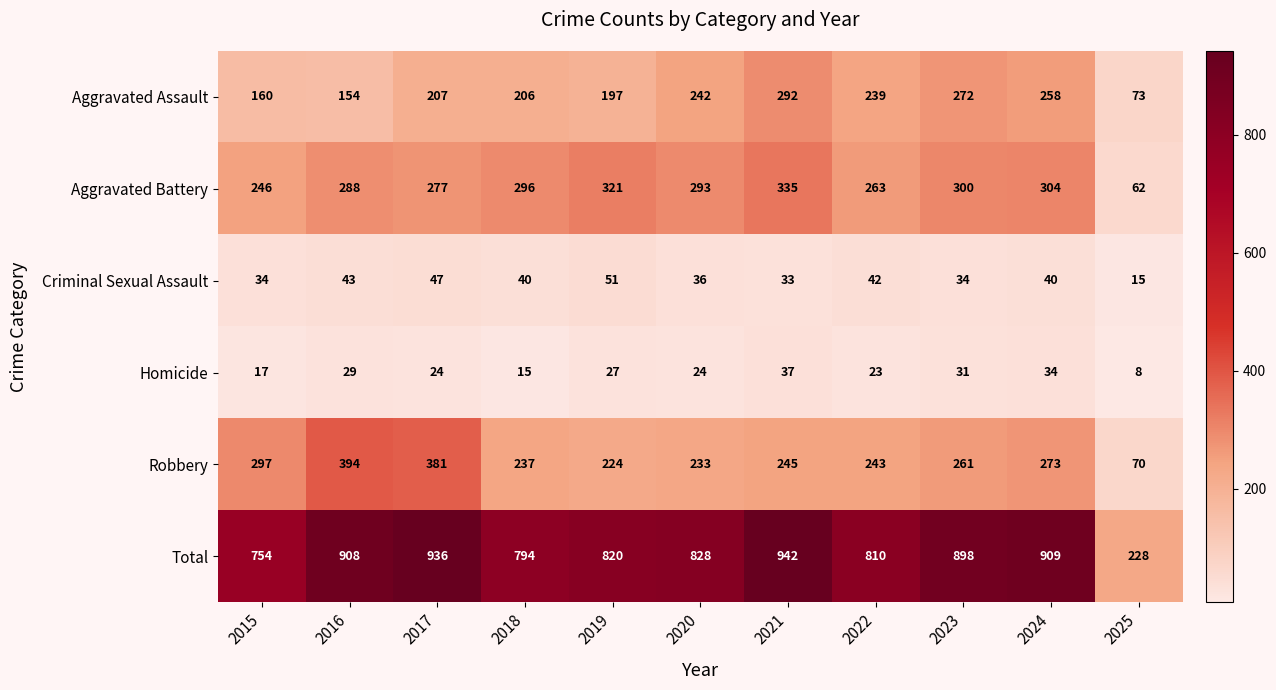

Rank the series by their maximum value, from highest to lowest.

Total, Robbery, Aggravated Battery, Aggravated Assault, Criminal Sexual Assault, Homicide